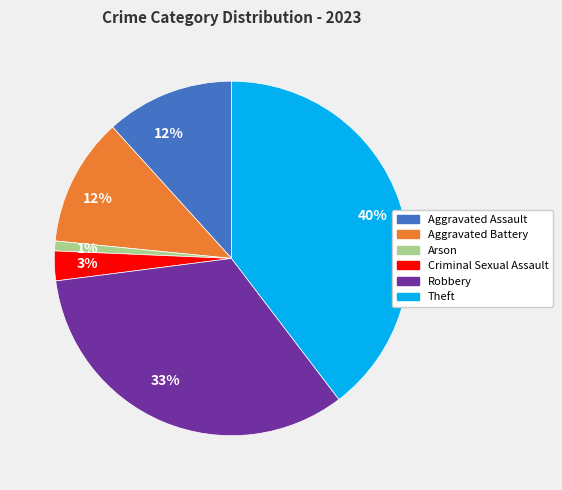

Is there a majority slice in this chart?

No